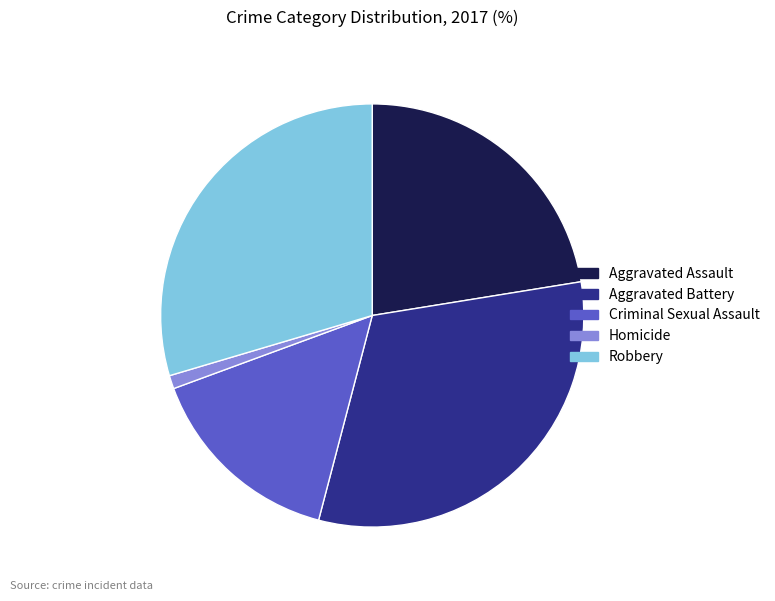

Count the number of slices in the pie.

5